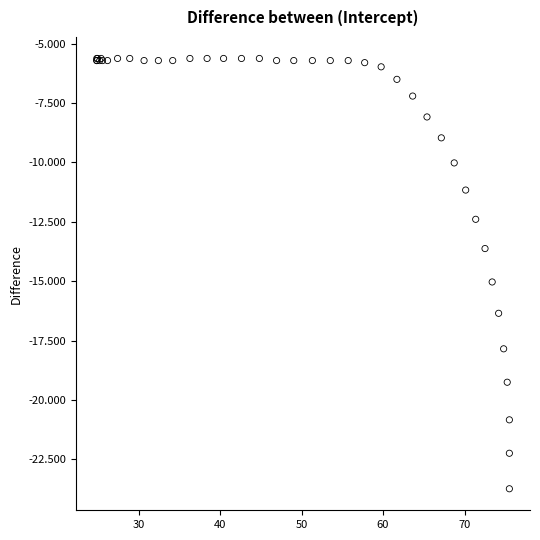

What Y value in the scatter plot is closest to -14?

-13.6